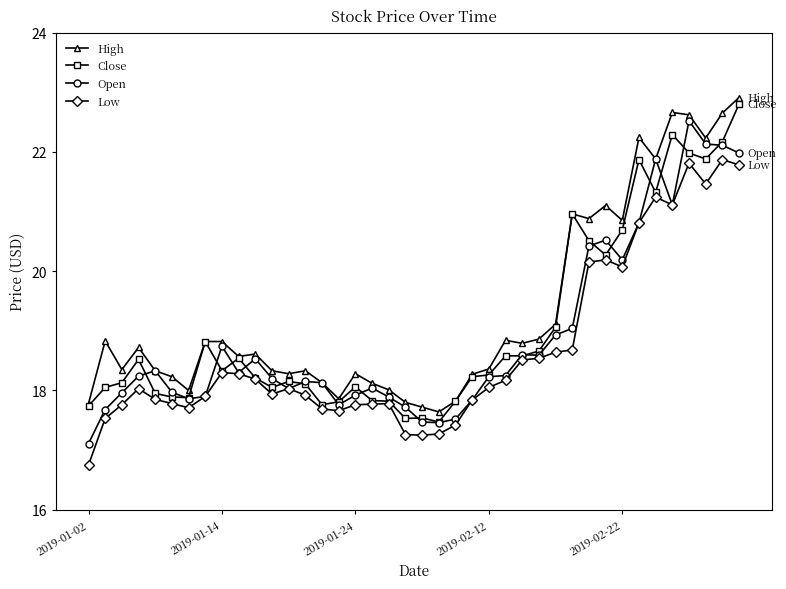

True or false: High and Low cross at least once.

False